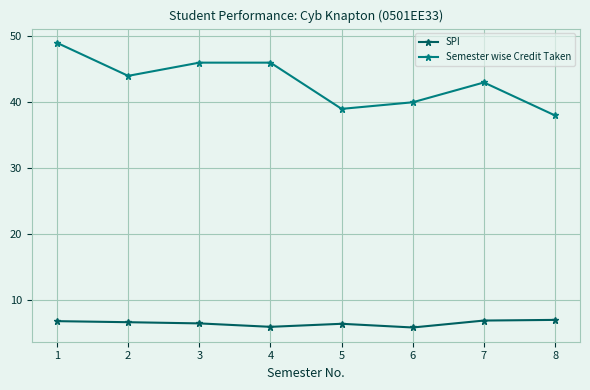

What is the maximum value shown in the chart?

49.0